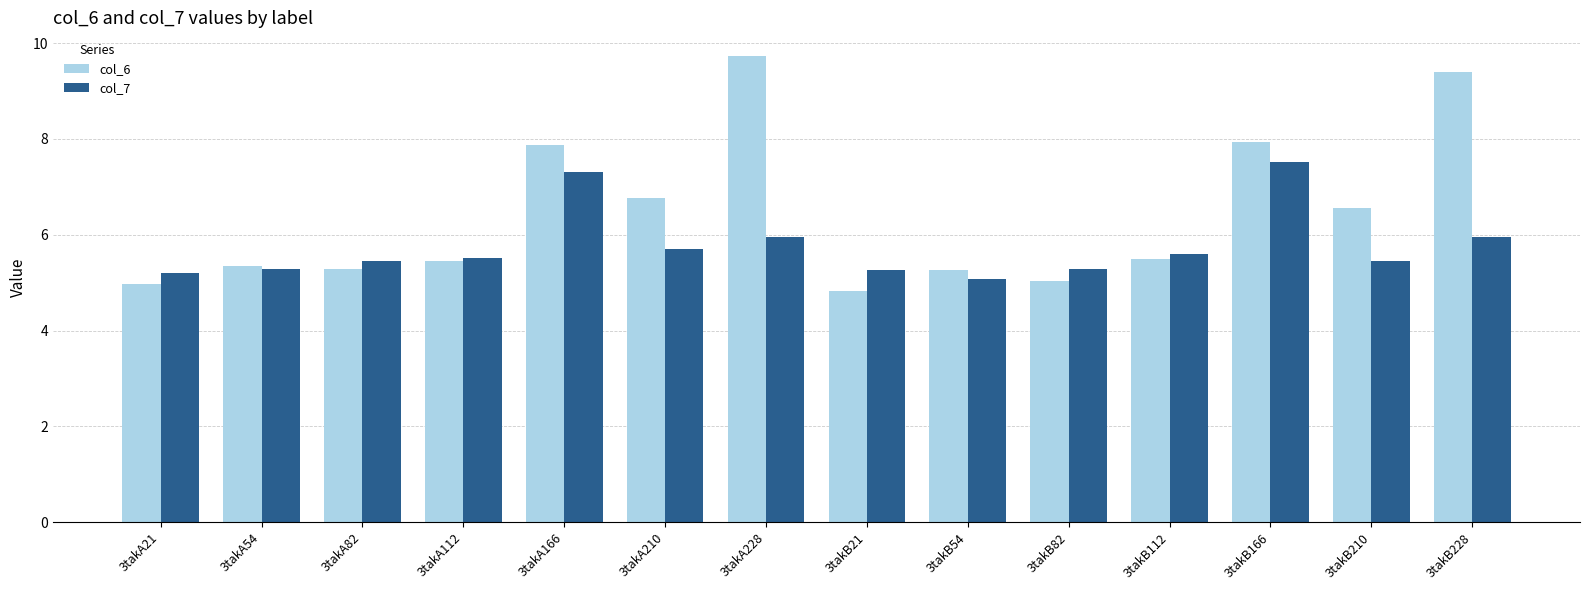

Which series changed the most between 3takB112 and 3takB228?

col_6